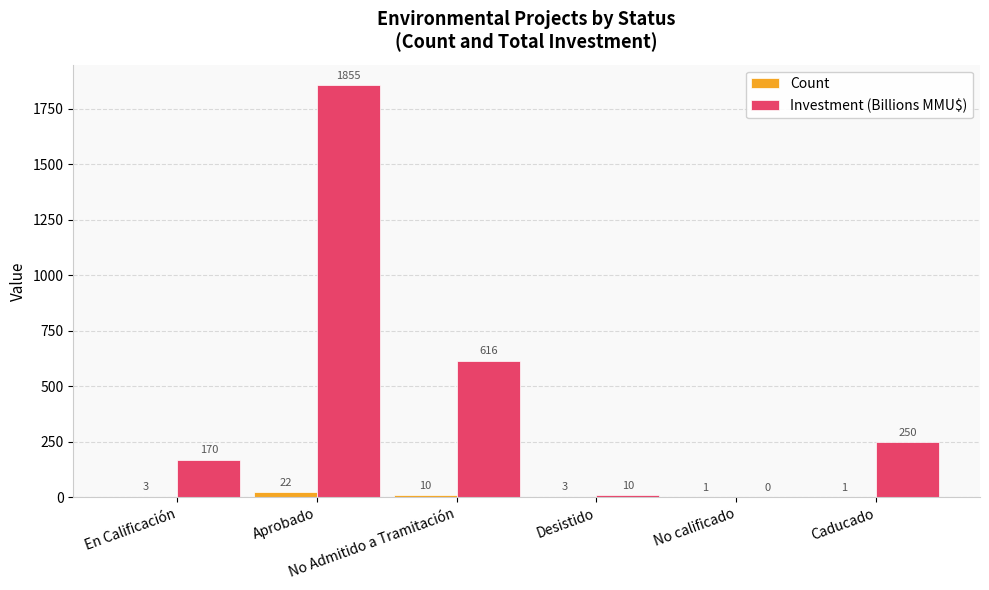

What is the sum of all Count values?

40.0